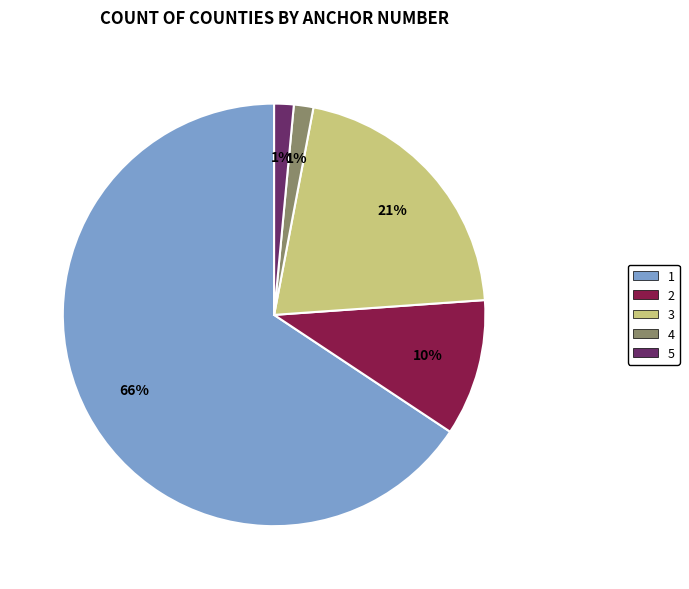

Does 1 account for over 50% of the chart?

Yes